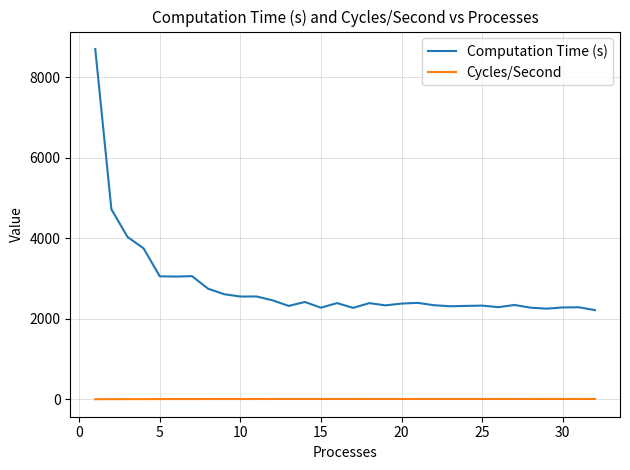

What is the difference between the maximum and minimum values in the Cycles/Second series?

6.2